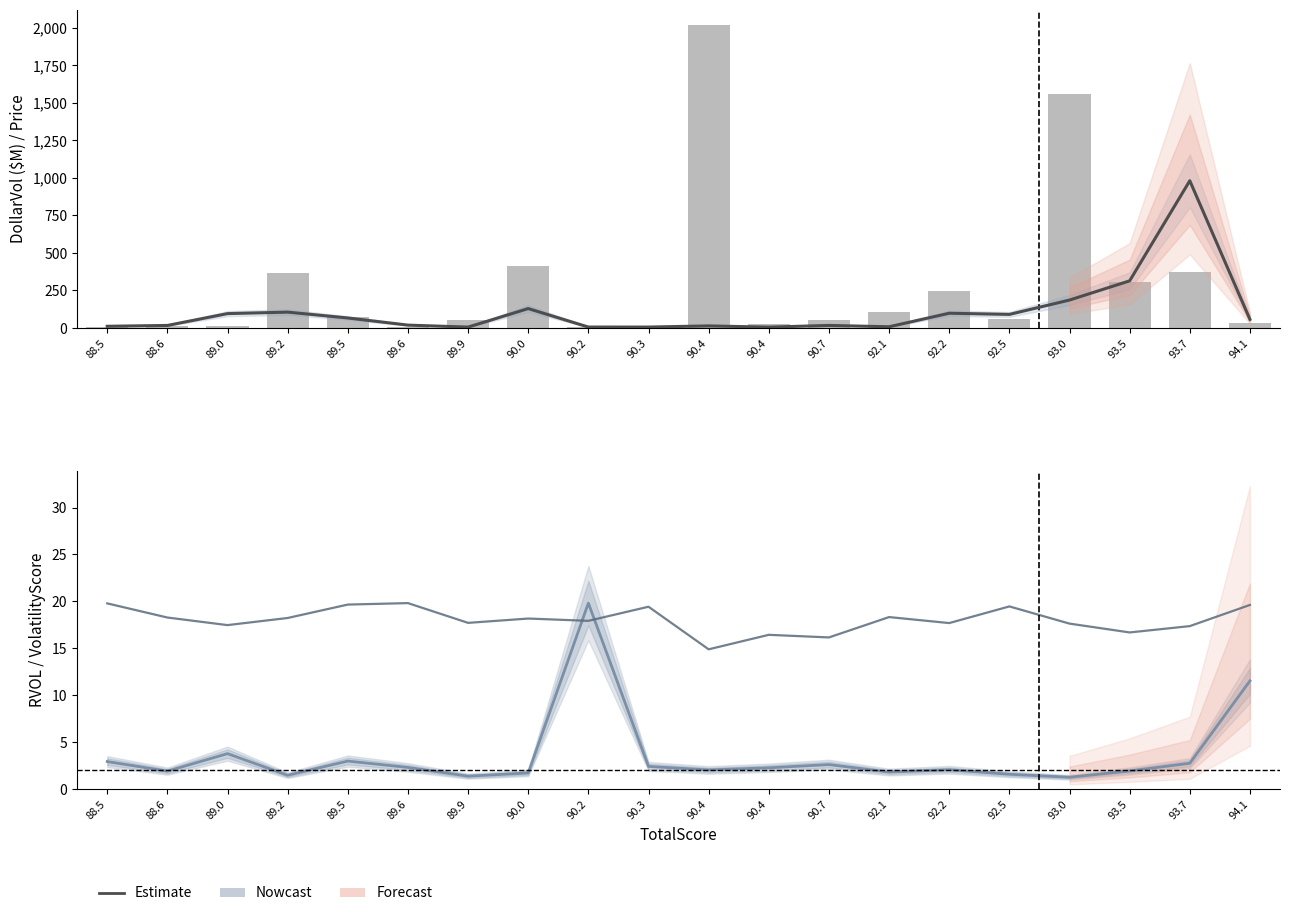

Reading left to right, what are all the values shown in this chart?

Price: 11.3	16.9	95.8	105.6	66.7	19.1	5.8	129.3	6.2	6.1	13.8	5.6	17.0	8.1	98.3	90.4	186.2	314.2	981.7	57.3
DollarVol($M): 8.9	10.6	16.1	366.1	75.9	4.6	52.4	411.4	6.8	13.1	2019.2	23.4	49.9	108.1	246.7	59.3	1561.4	304.8	374.7	30.1
RVOL: 2.9	1.9	3.8	1.5	3.0	2.3	1.4	1.7	19.8	2.4	2.0	2.3	2.6	1.8	2.1	1.6	1.3	1.9	2.8	11.5
VolatilityScore (scaled): 19.8	18.3	17.5	18.2	19.7	19.8	17.7	18.2	17.9	19.4	14.9	16.4	16.2	18.3	17.7	19.5	17.6	16.7	17.4	19.6